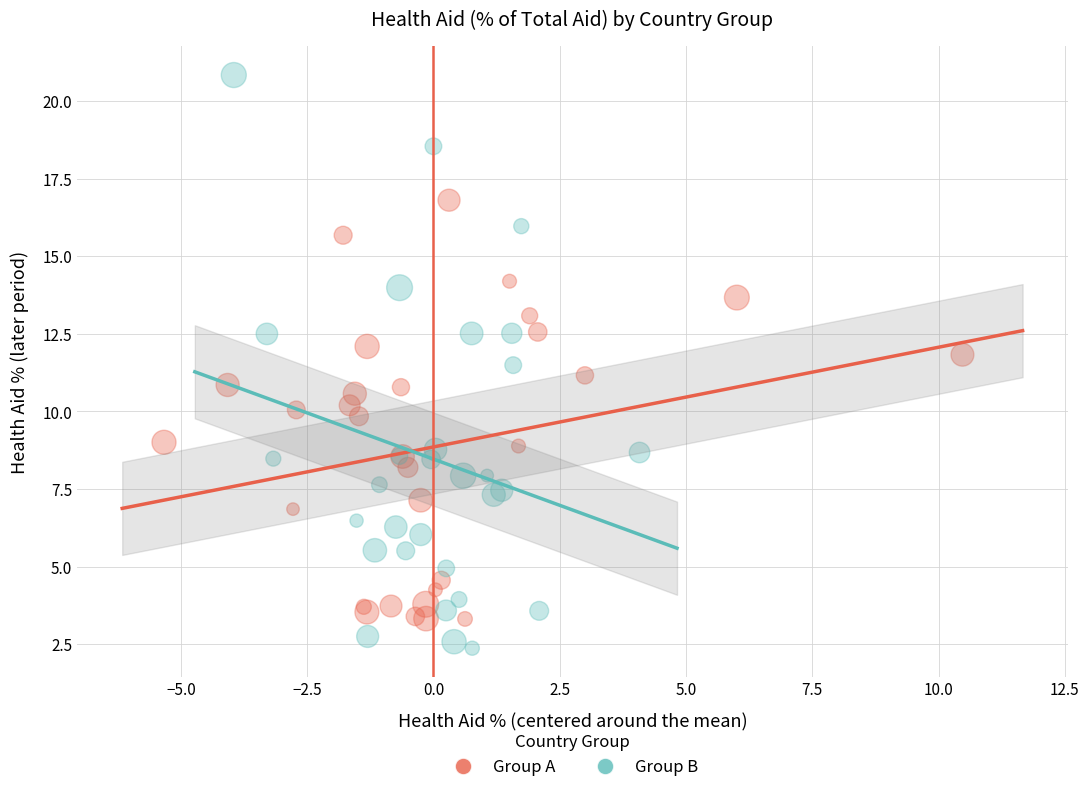

Which series has the largest Y range (max minus min)?

Group B